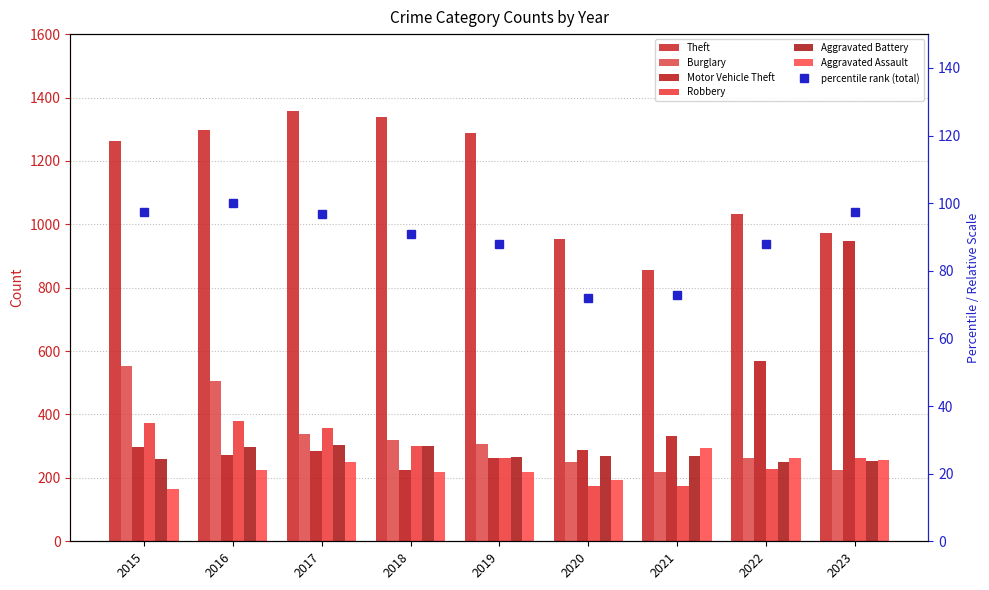

At which label does Aggravated Battery reach its minimum?

2022